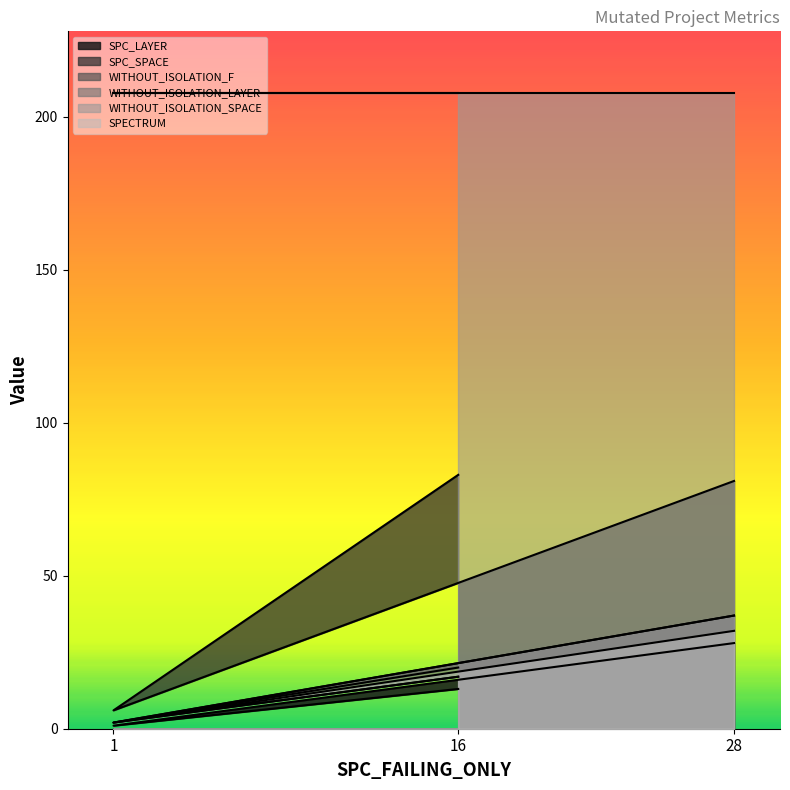

How many distinct data groups are displayed?

6